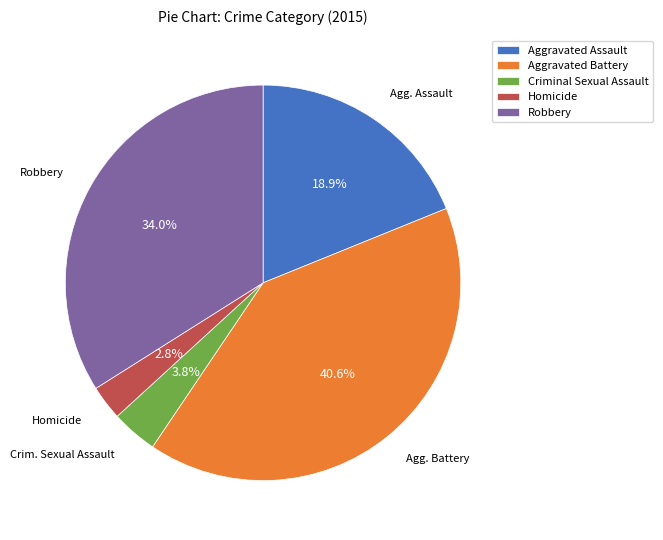

To the nearest percent, what is the combined percentage of Homicide and Robbery?

37%